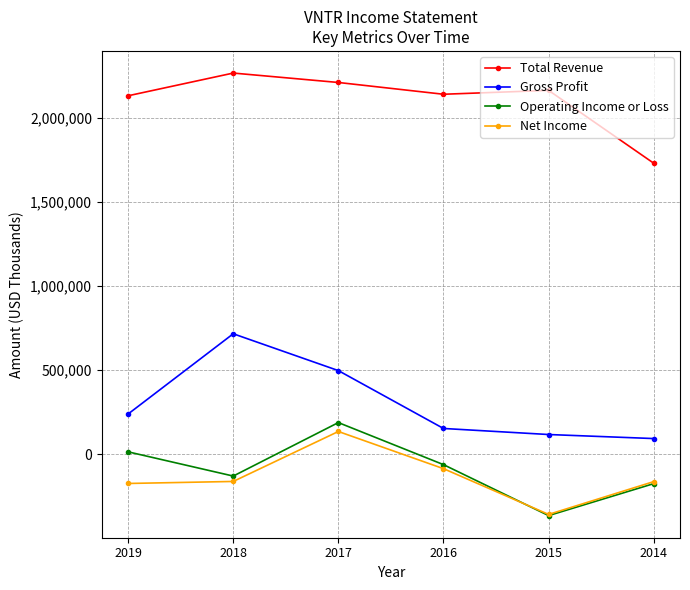

What is the value of the Operating Income or Loss point at the 6th from the left?

-176000